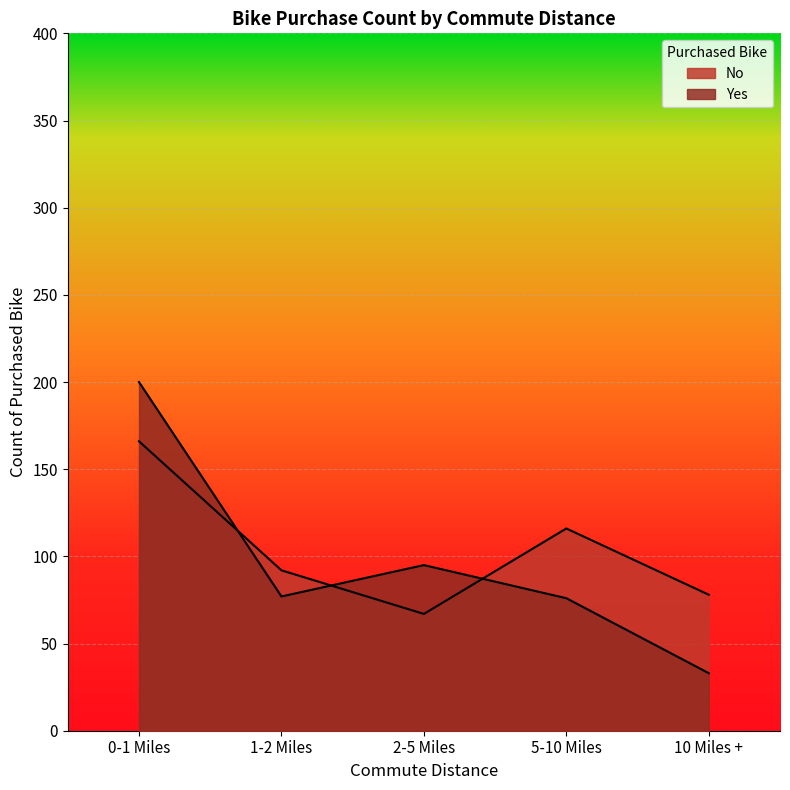

What is the total value across all series at 5-10 Miles?

192